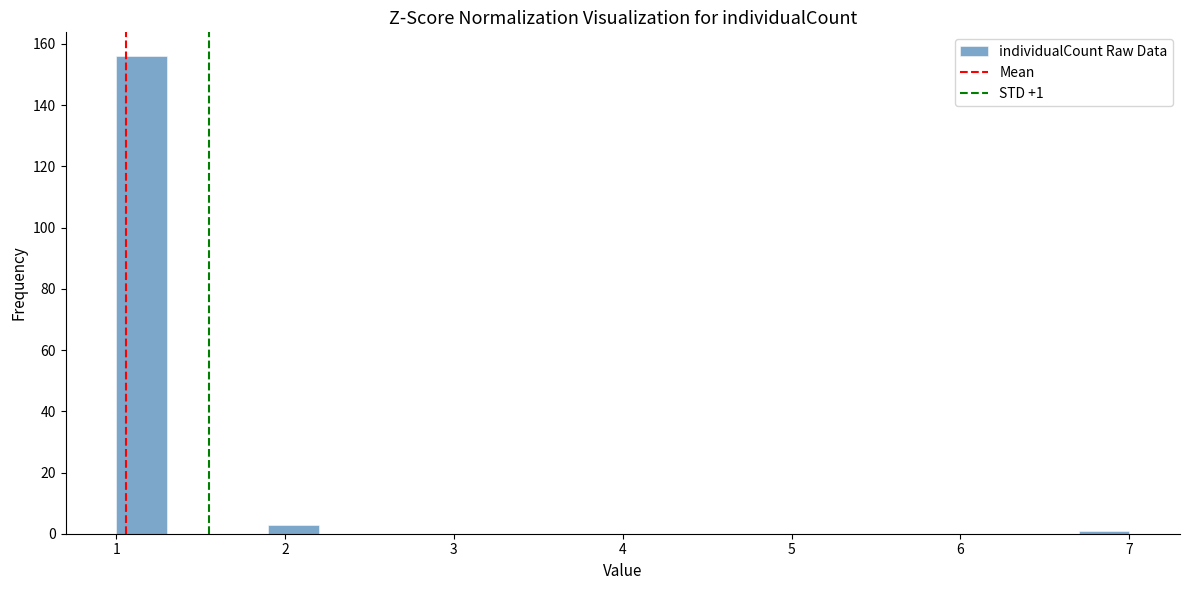

Read against the x-axis, roughly where is the centre of the tallest bar?

1.2